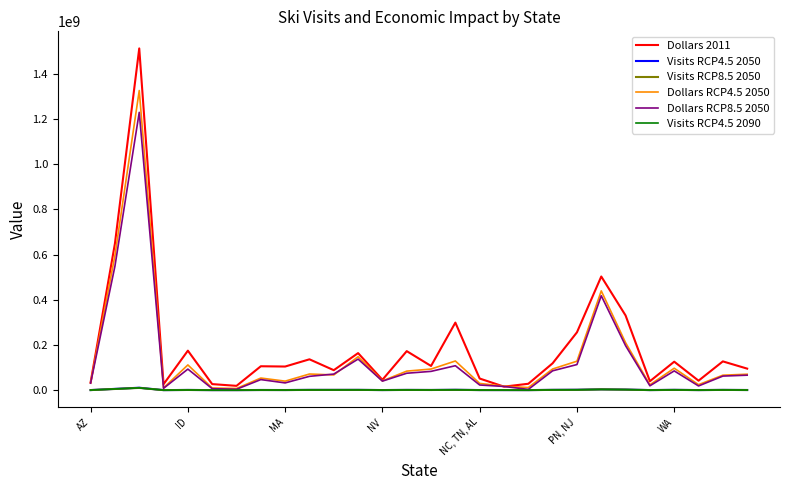

What is the greatest value displayed?

1512943000